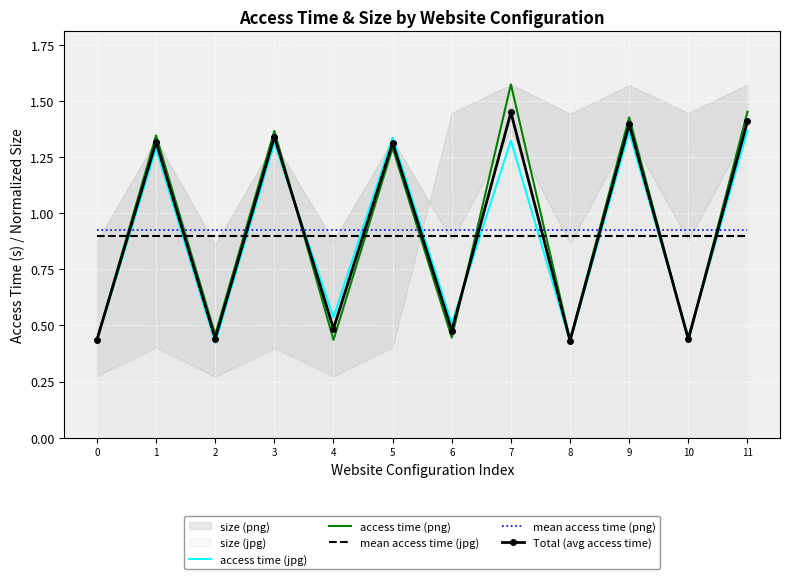

What is the value of the Total (avg access time) point at the 11th from the left?

0.4